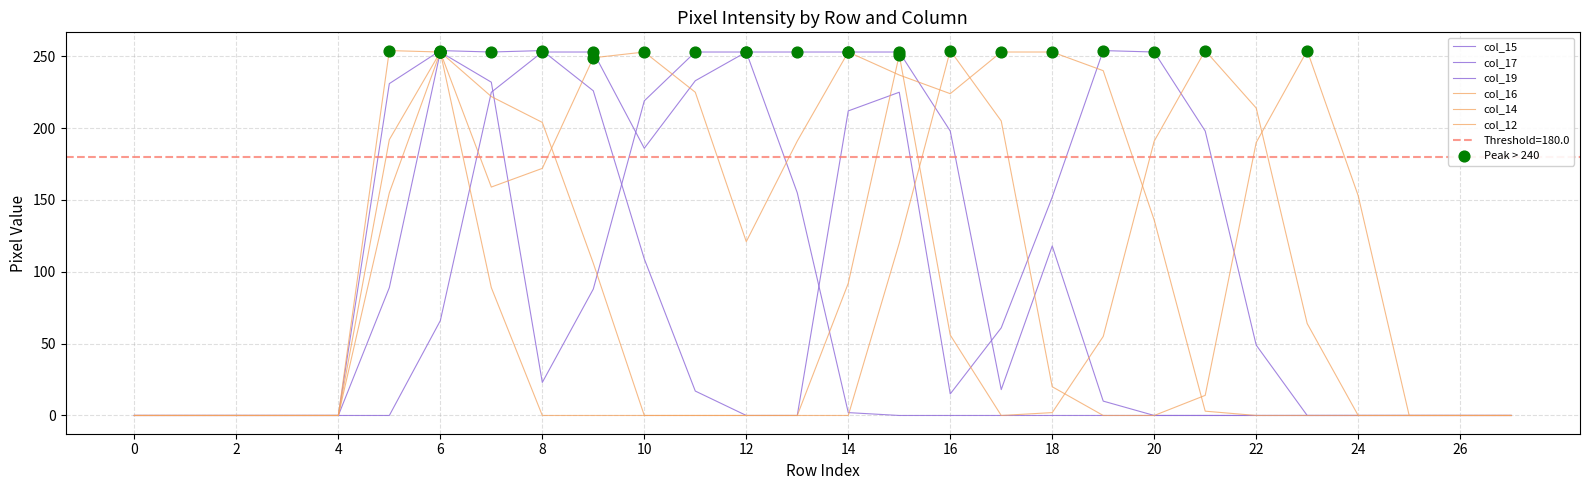

What are all the series names shown in the legend?

col_15, col_17, col_19, col_16, col_14, col_12